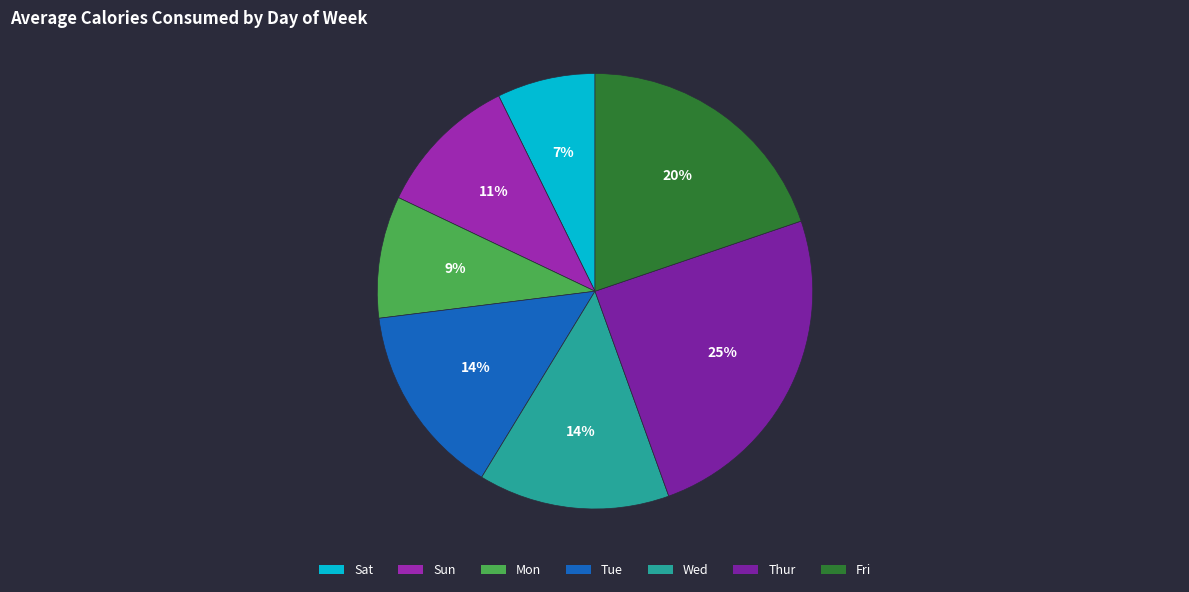

Which category has the biggest portion of the pie?

Thur